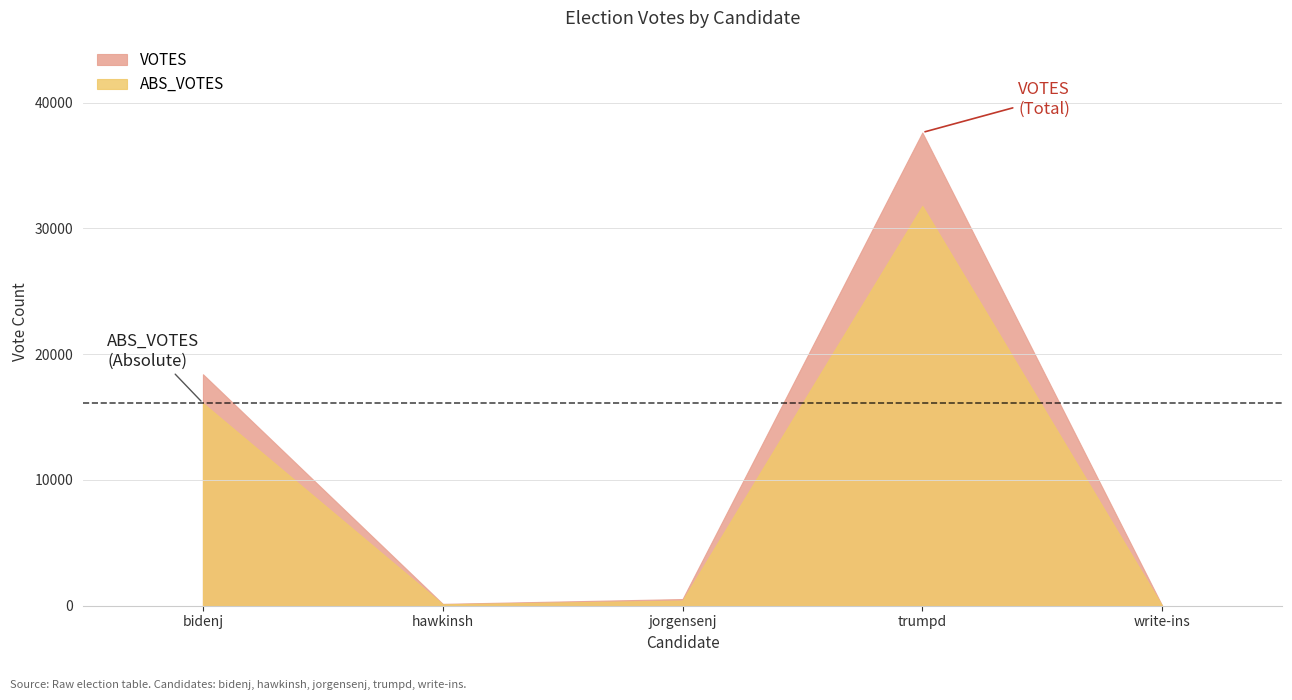

What is the label of the 3rd point from the left?

jorgensenj